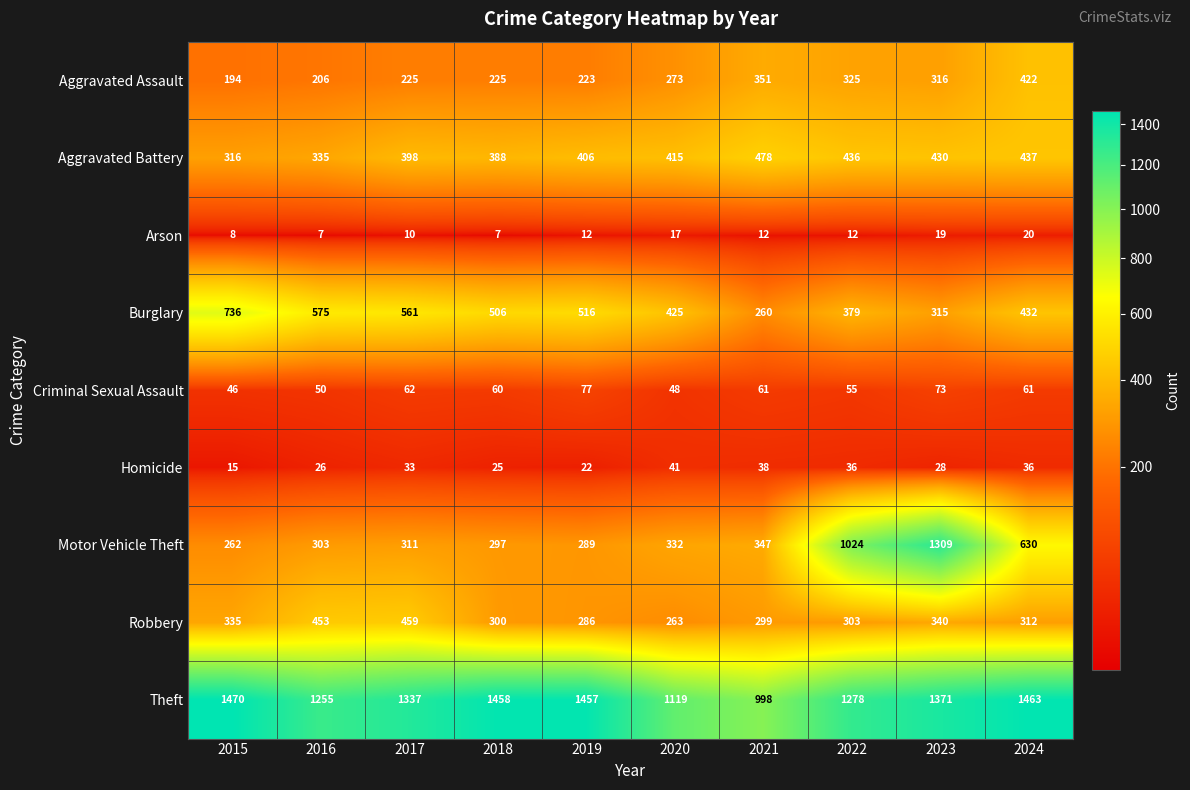

The Homicide series shows 10 at 2019. True or false?

False